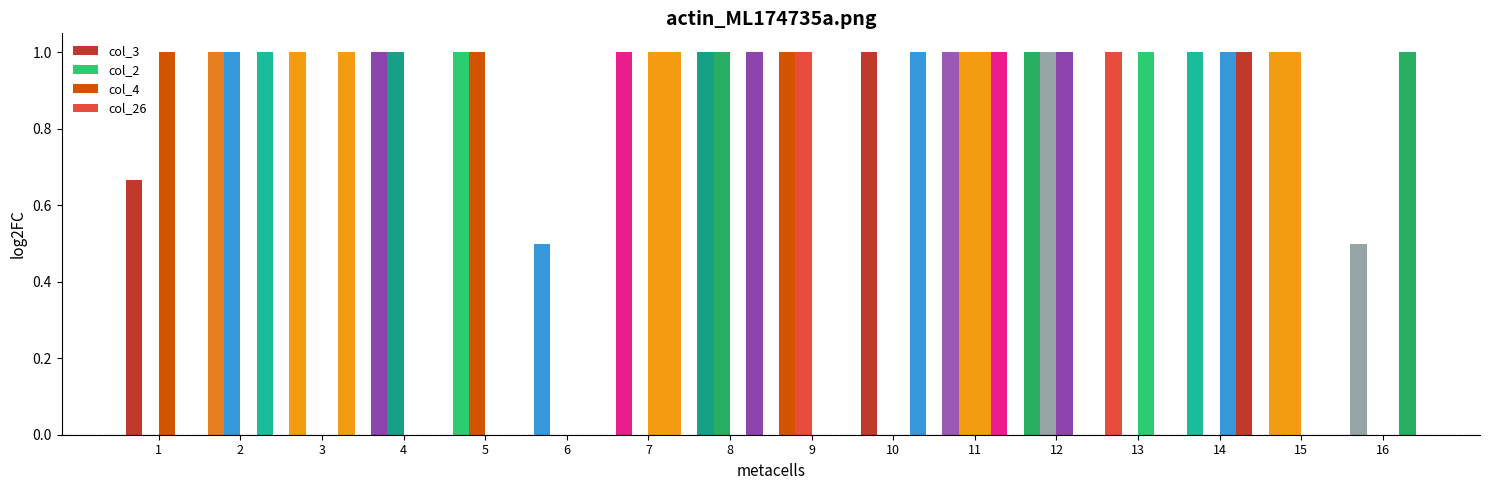

Which series changed the most between 2 and 4?

col_26